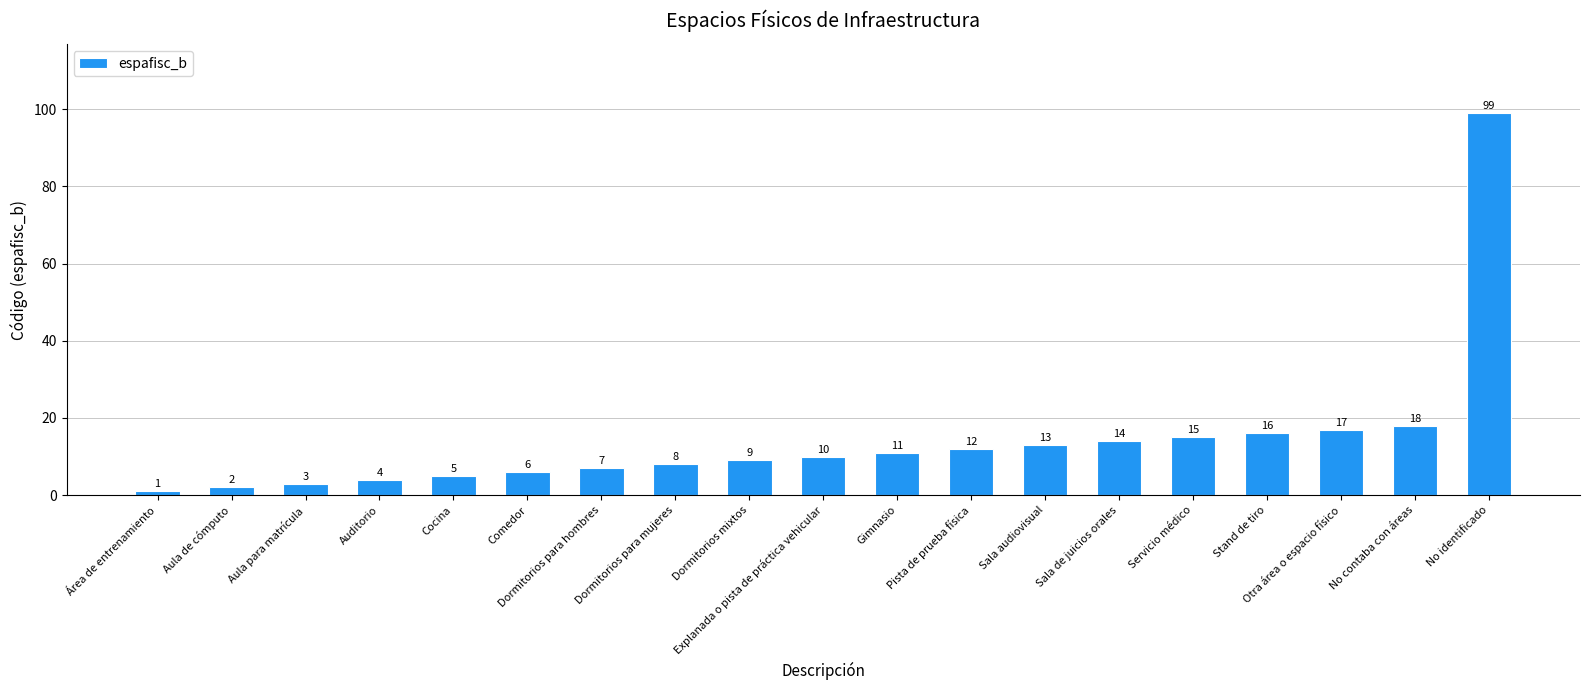

What is the approximate value at Aula para matrícula?

3